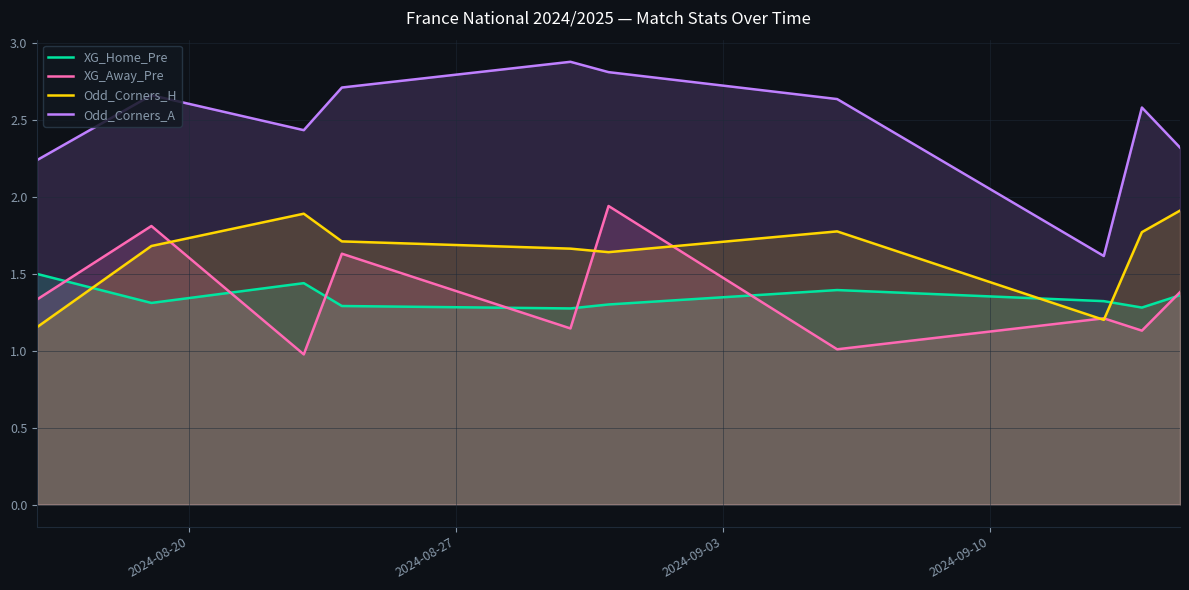

What is the average value of the Odd_Corners_H series?

1.6